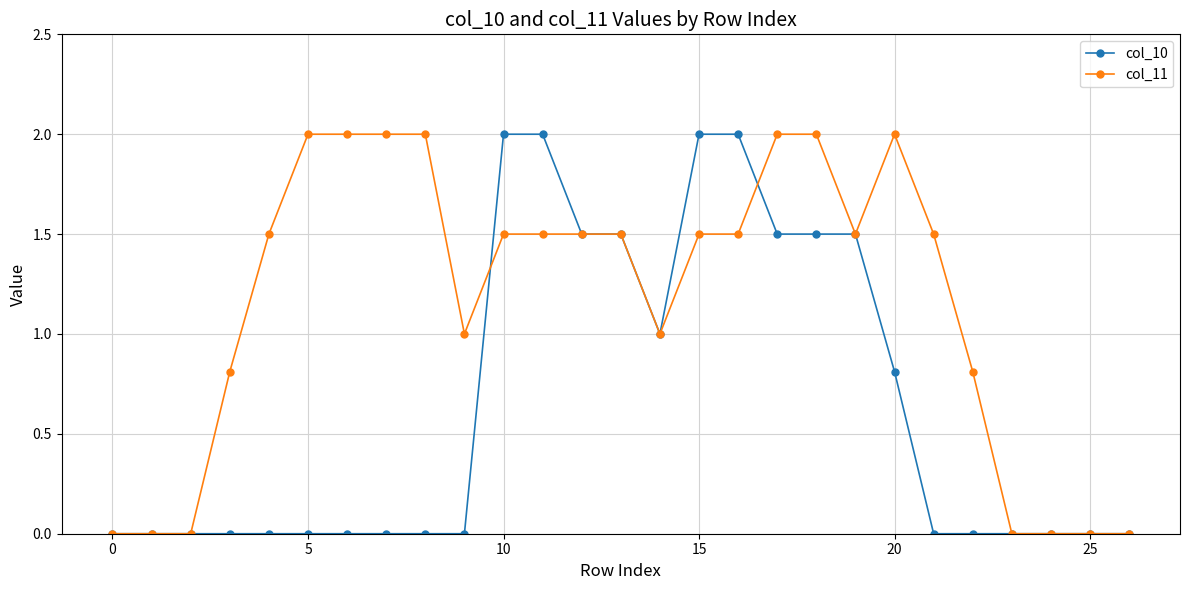

What is the highest value of the col_10 series?

2.0